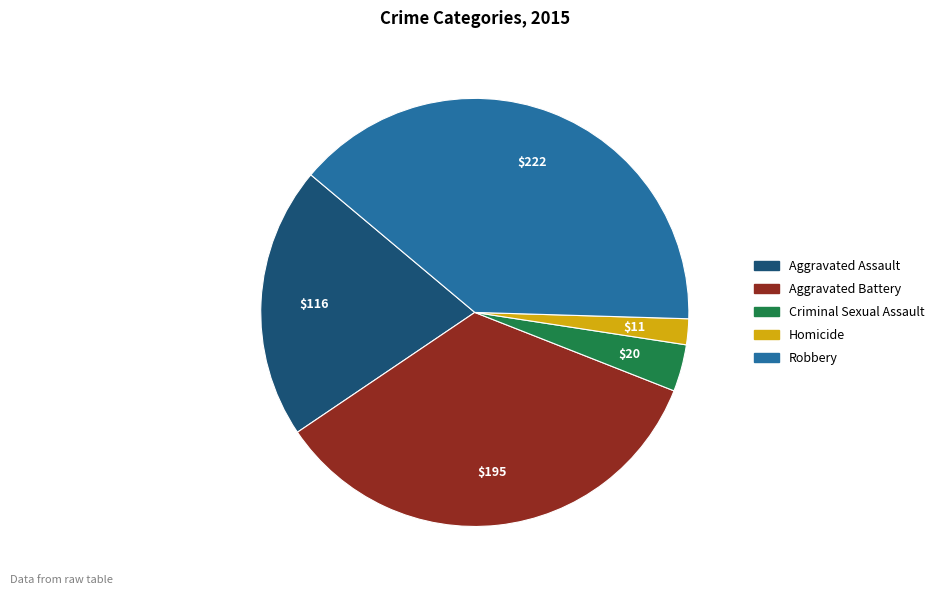

Is it true that Aggravated Assault is 12% of the pie?

False